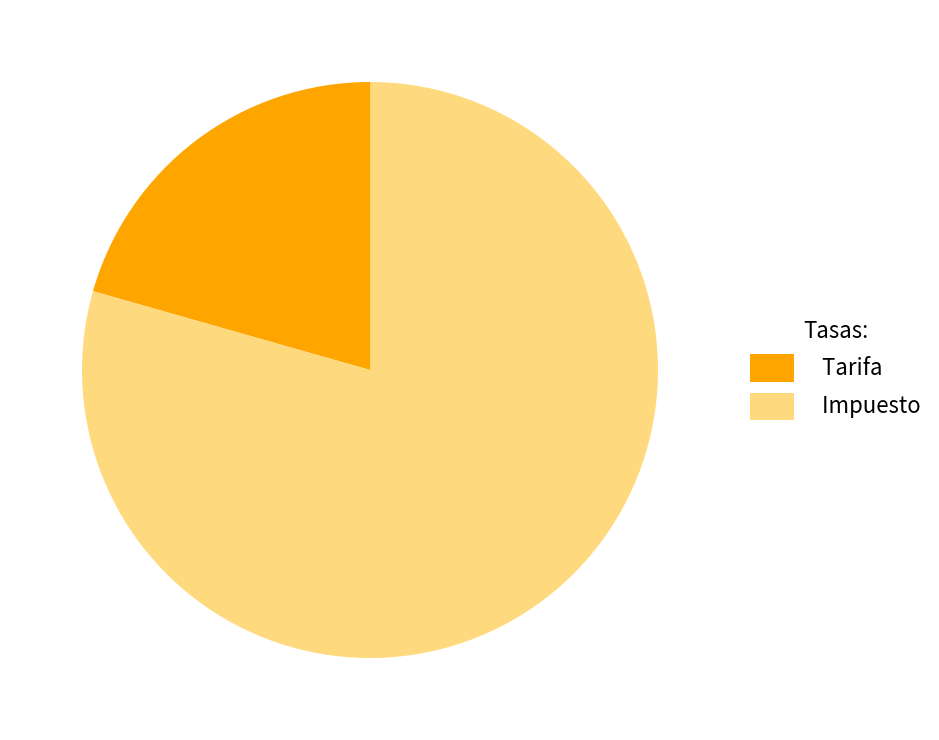

Count the number of slices in the pie.

2